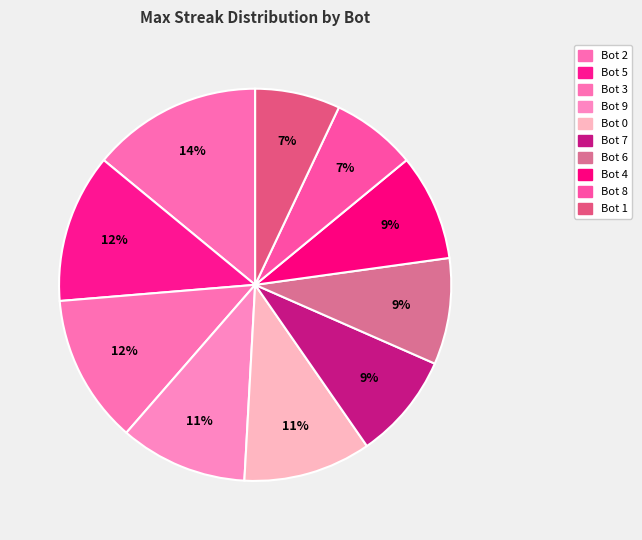

What portion of the pie excludes Bot 8?

93.0%